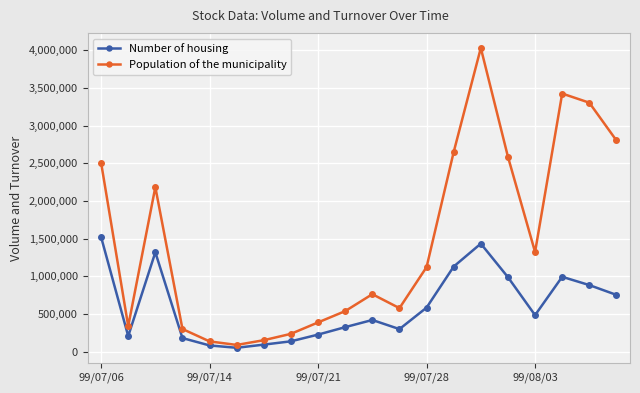

Which series has the largest total across all categories?

Population of the municipality